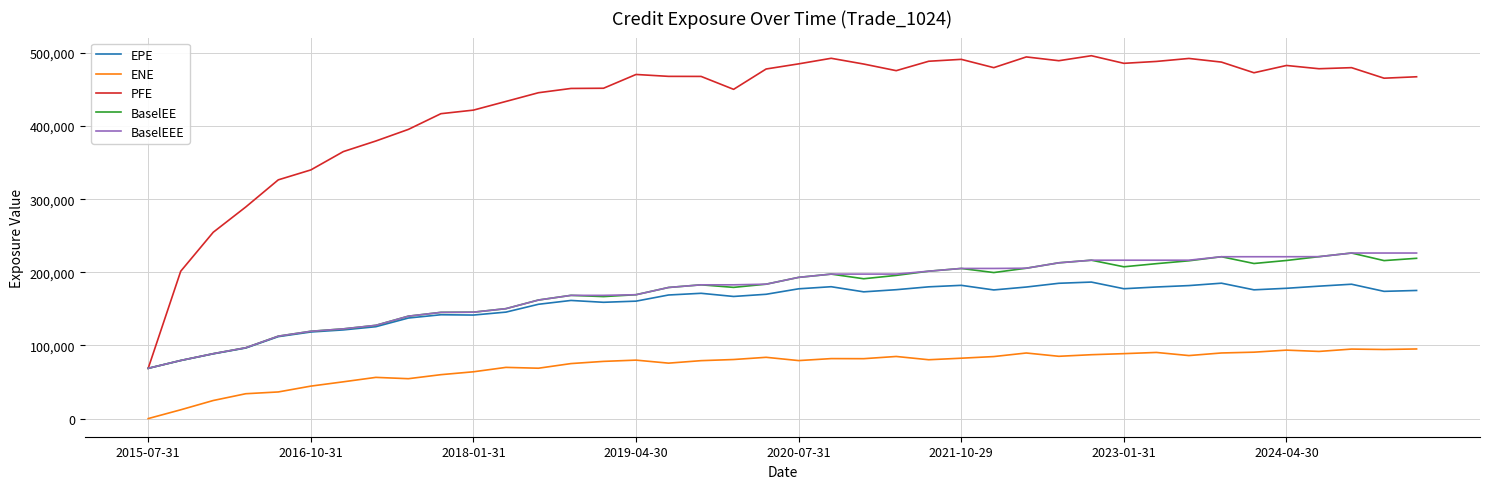

Which series has the widest spread of values?

PFE